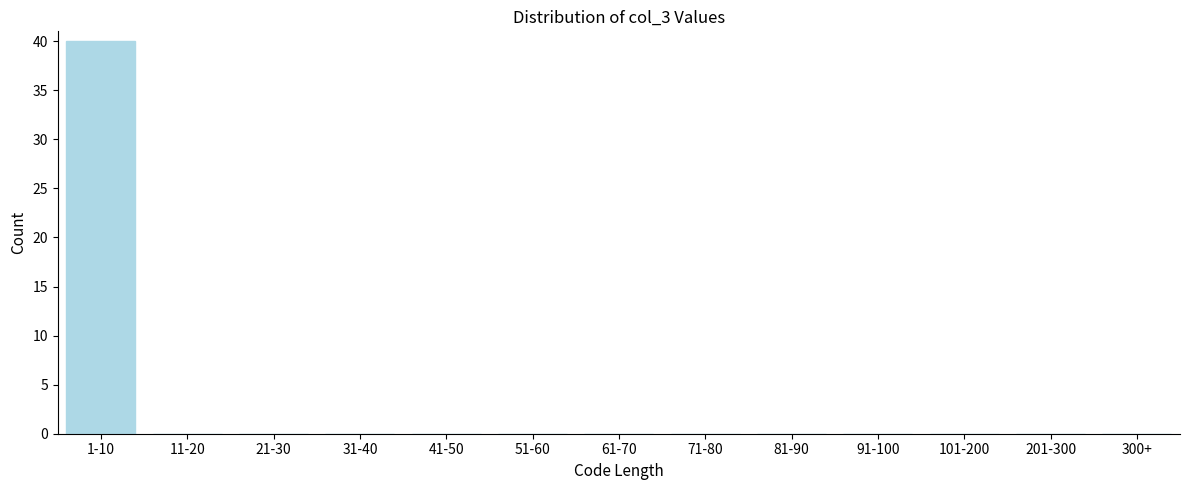

Reading left to right, what are all the values shown in this chart?

1-10=40	11-20=0	21-30=0	31-40=0	41-50=0	51-60=0	61-70=0	71-80=0	81-90=0	91-100=0	101-200=0	201-300=0	300+=0